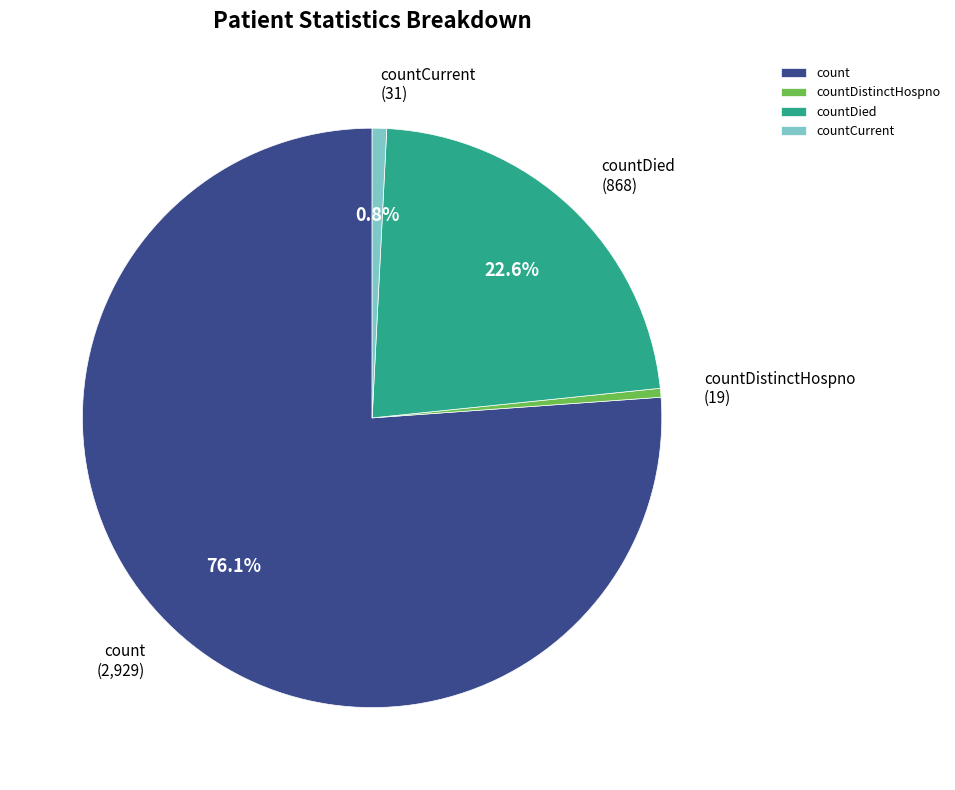

Count the number of slices in the pie.

4